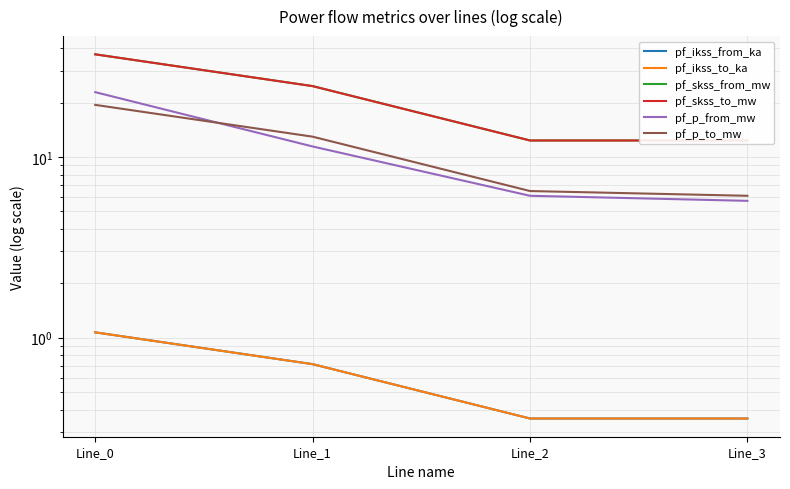

True or false: pf_p_from_mw and pf_ikss_to_ka intersect in this chart.

False